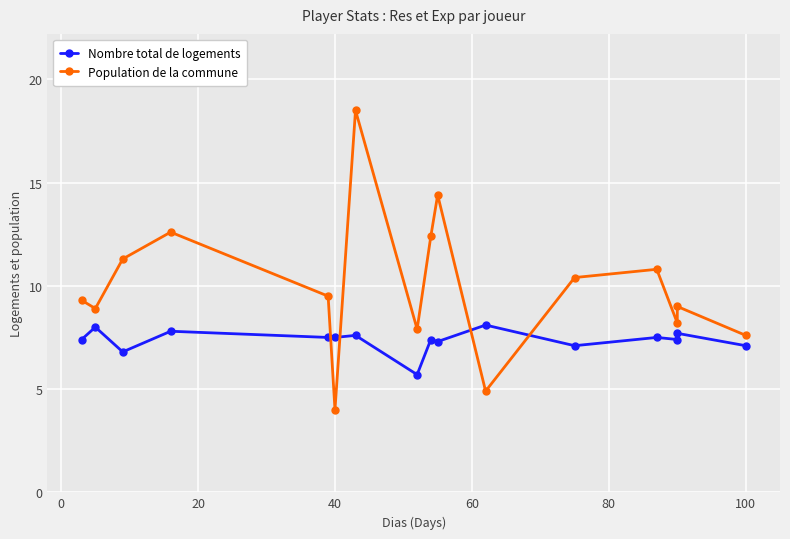

True or false: Nombre total de logements has more than 2 interior local peaks.

True